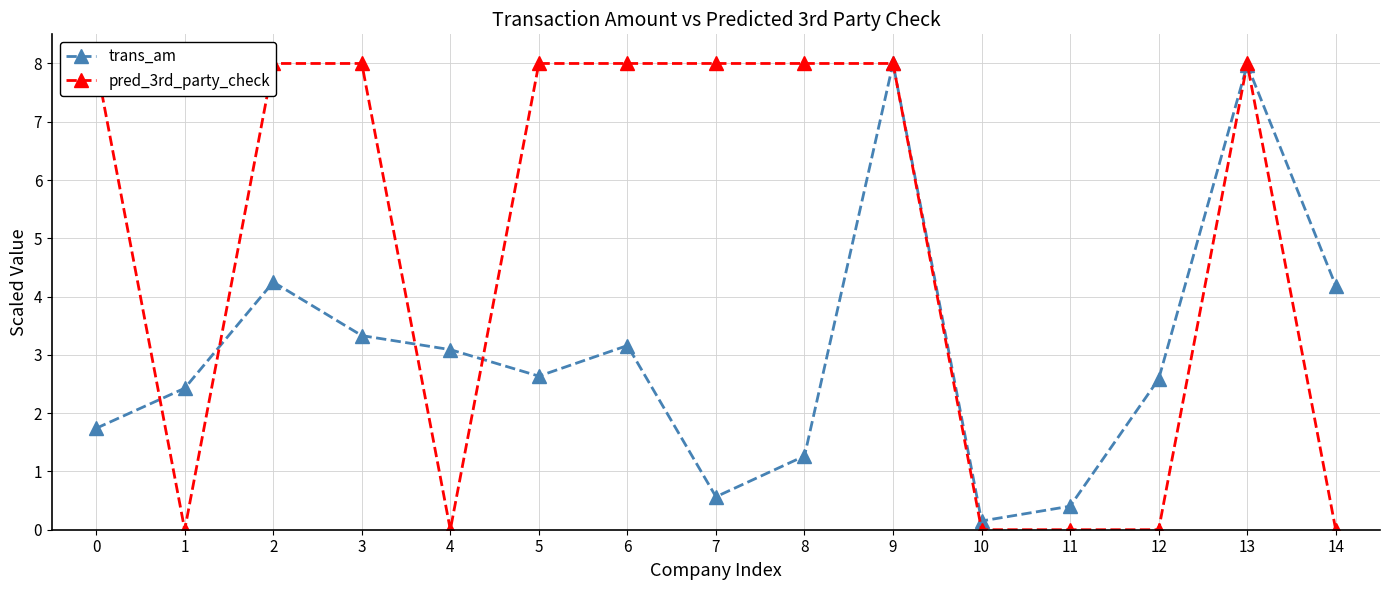

How many times do pred_3rd_party_check and trans_am cross each other?

6